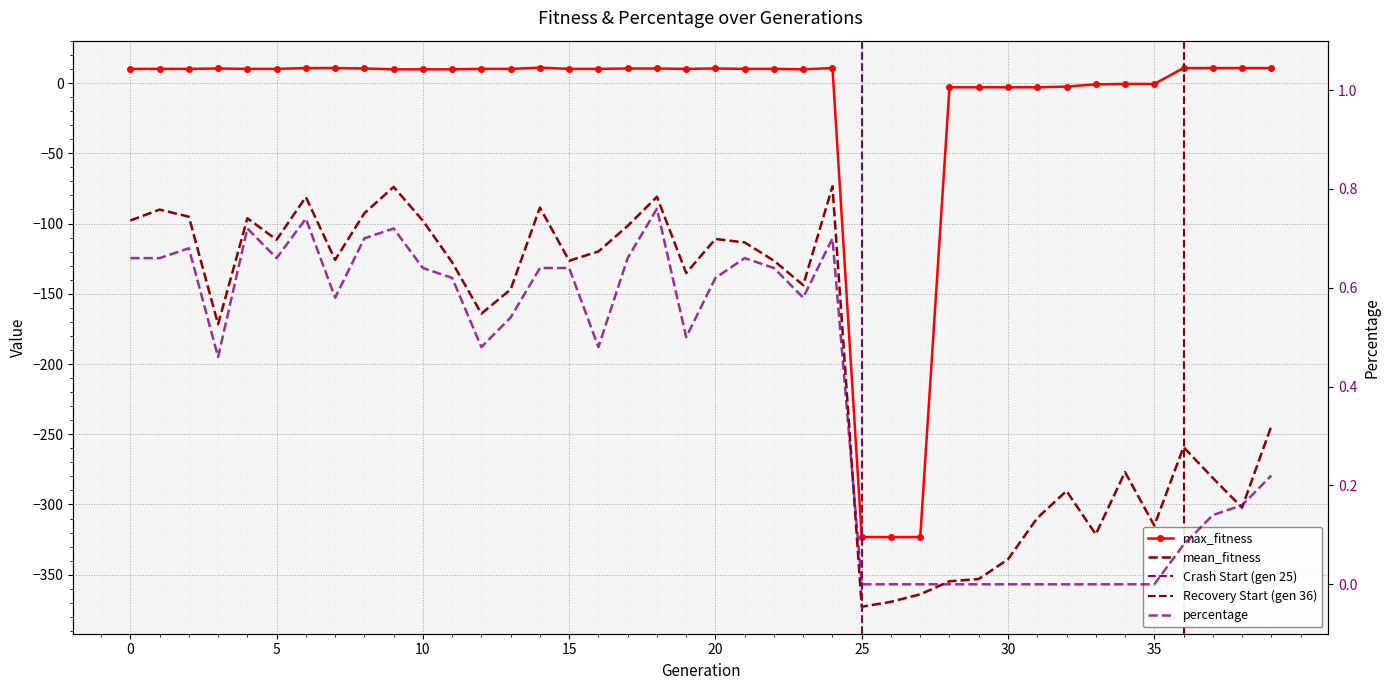

True or false: max_fitness and mean_fitness cross at least once.

False